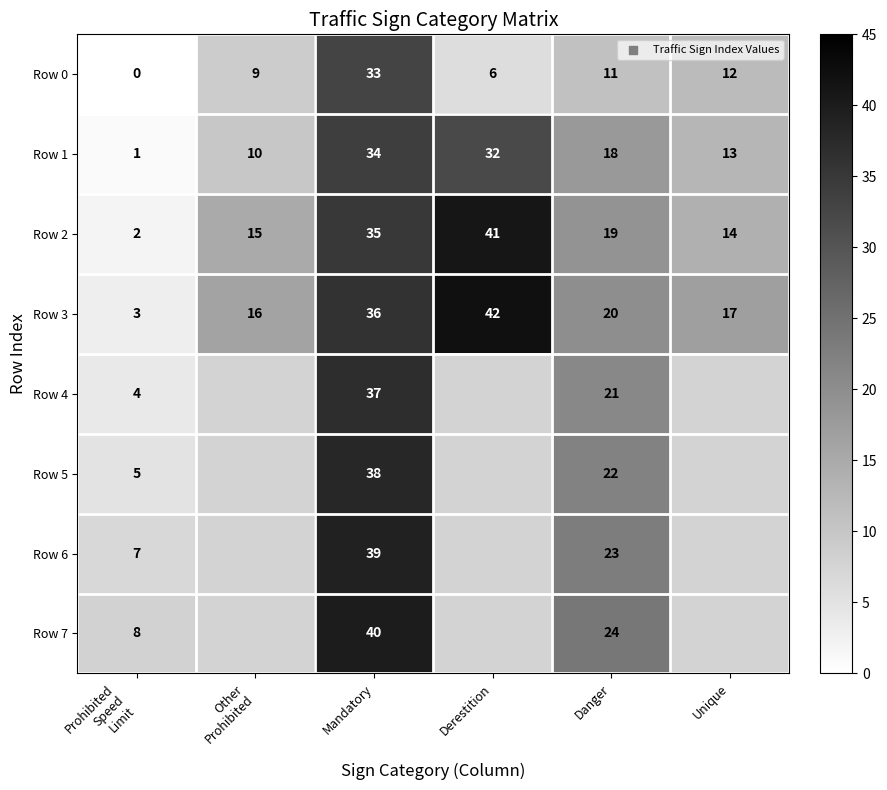

The value of Row 2 at Unique is 22. True or false?

False